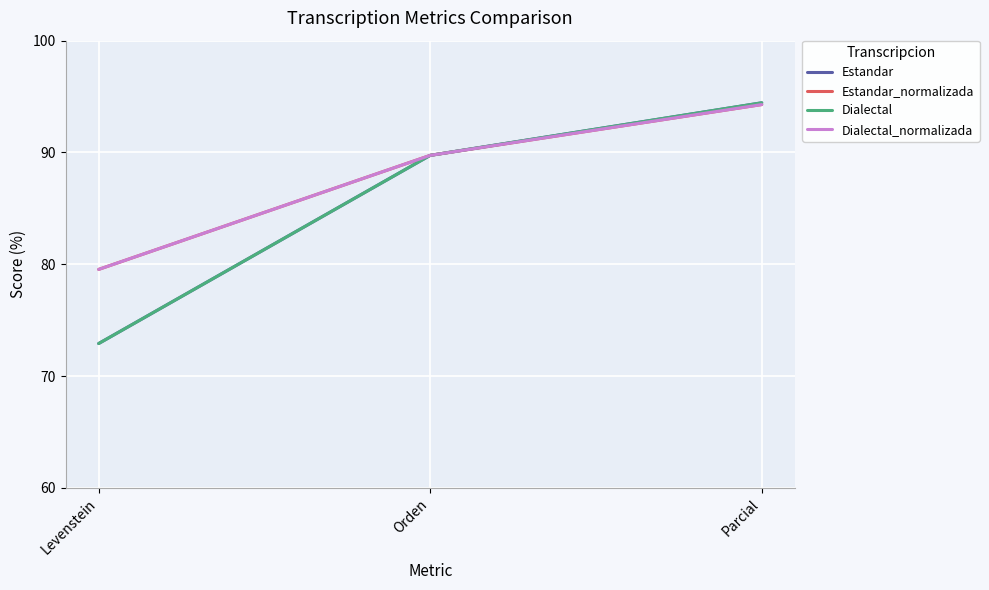

Between Parcial and Orden, which is larger?

Parcial